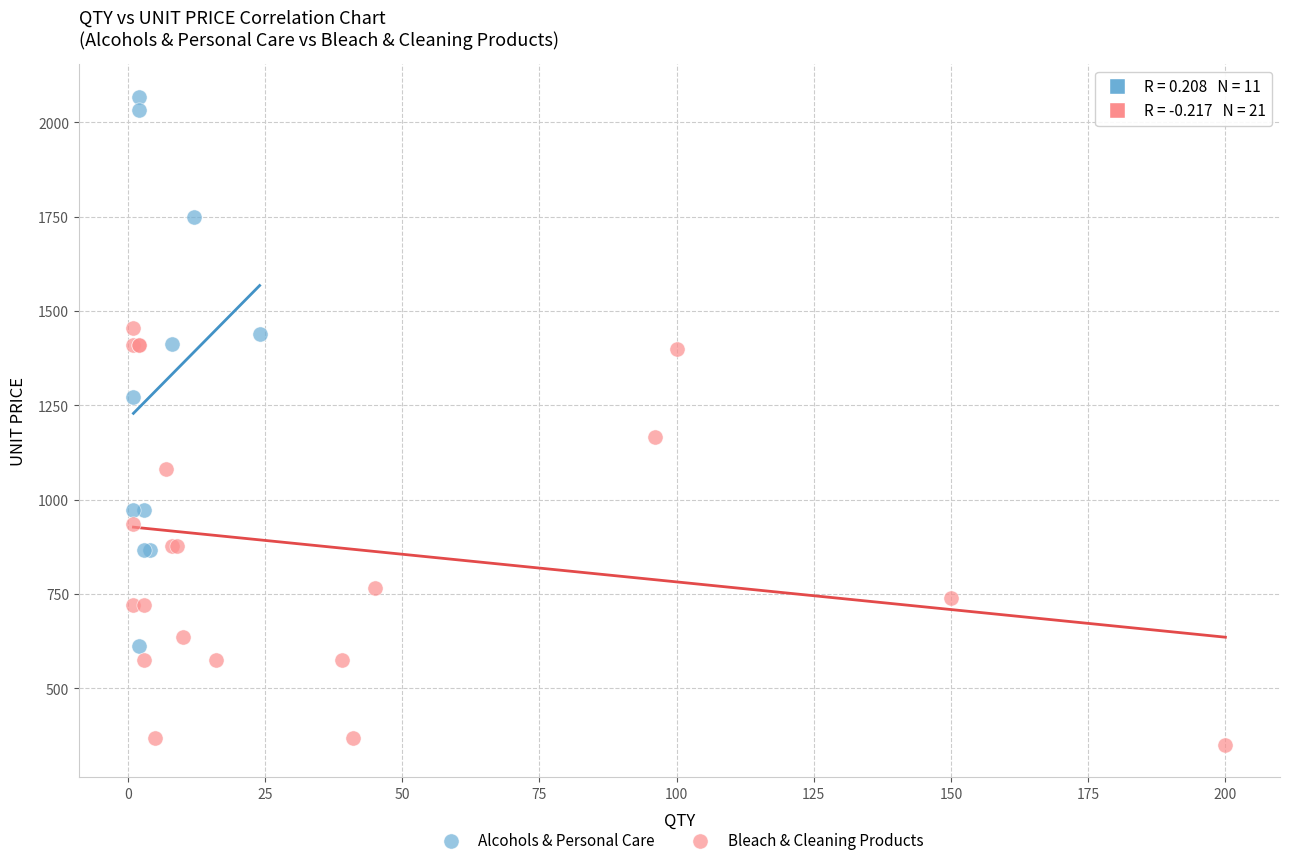

Which series reaches the maximum Y coordinate?

Alcohols & Personal Care